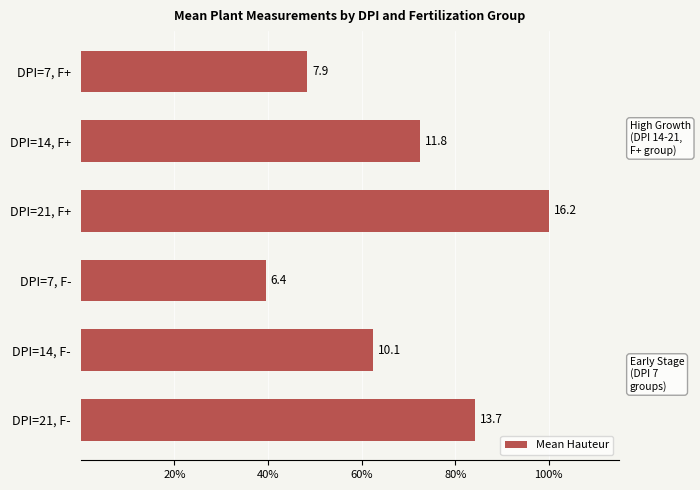

How many bars are there in total?

6